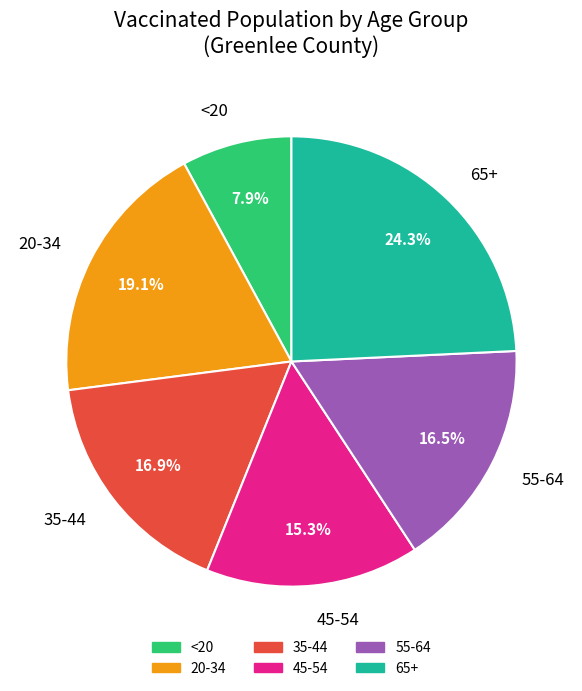

How many segments does this pie chart have?

6